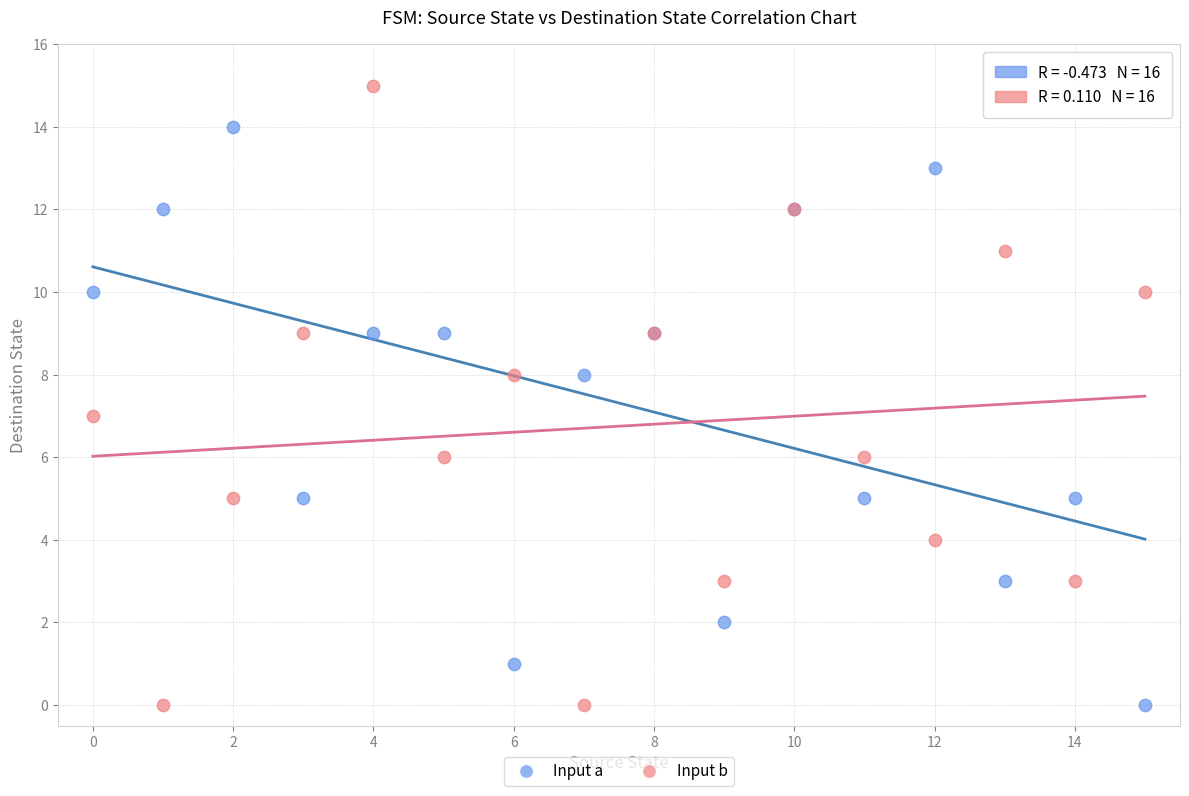

Which series has the widest spread of Y values?

Input b